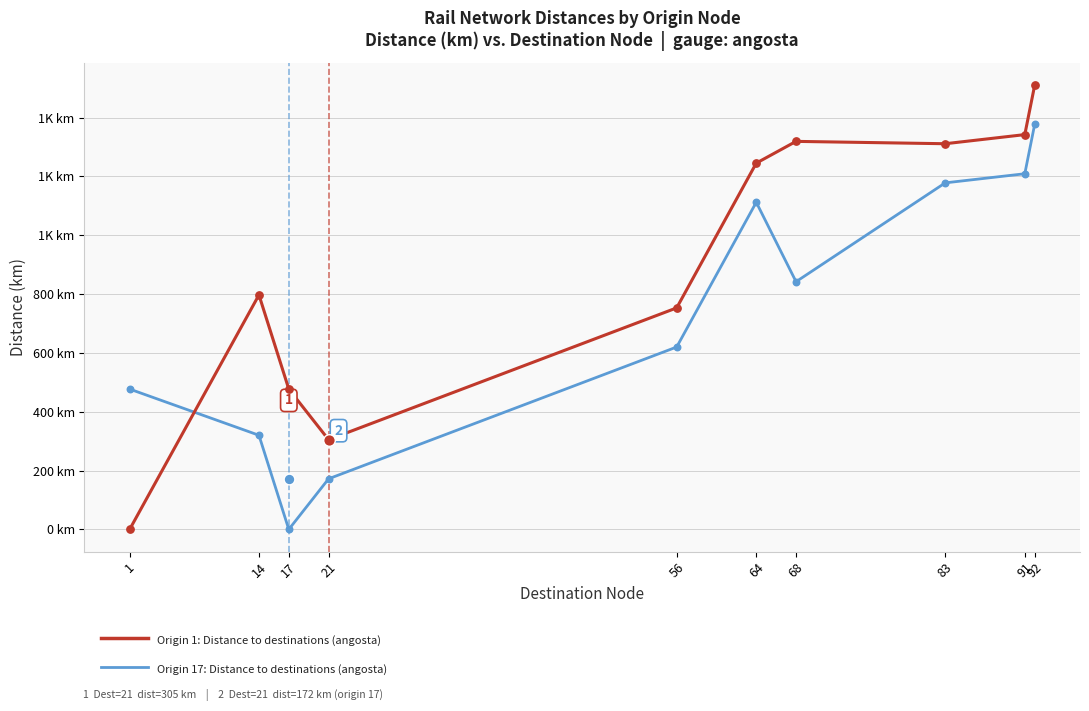

Which series reaches the minimum Y coordinate?

Origin 1: Distance to destinations (angosta)